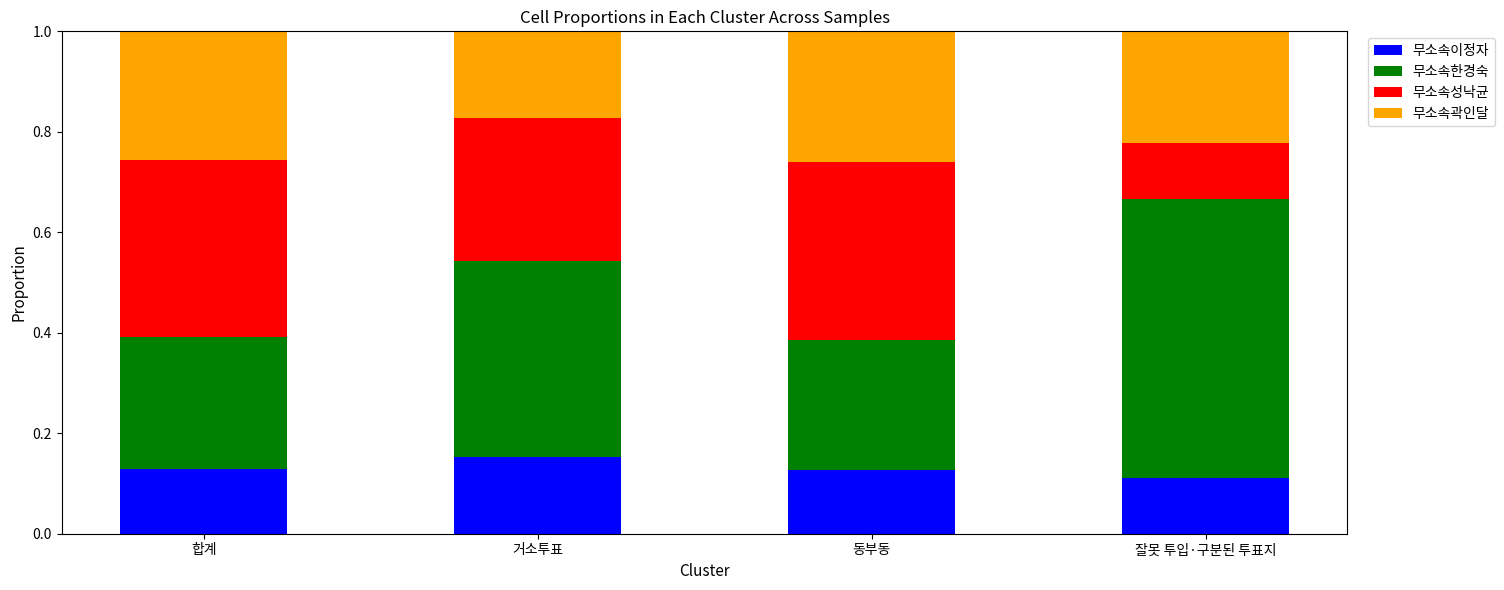

What is the total value across all series at 동부동?

1.0